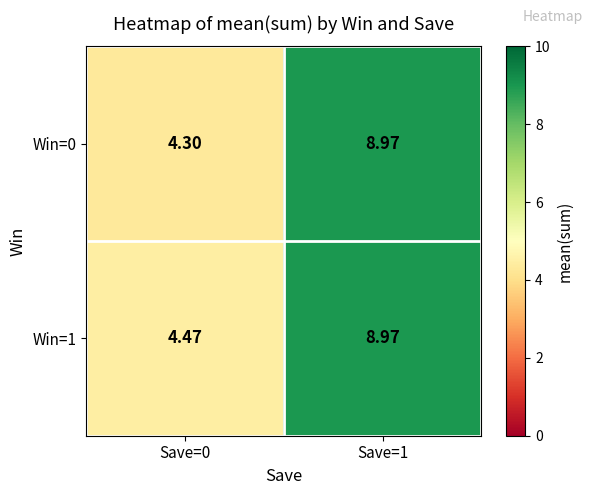

Is the value of Win=0 at Save=0 greater than the value of Win=1 at Save=1?

No